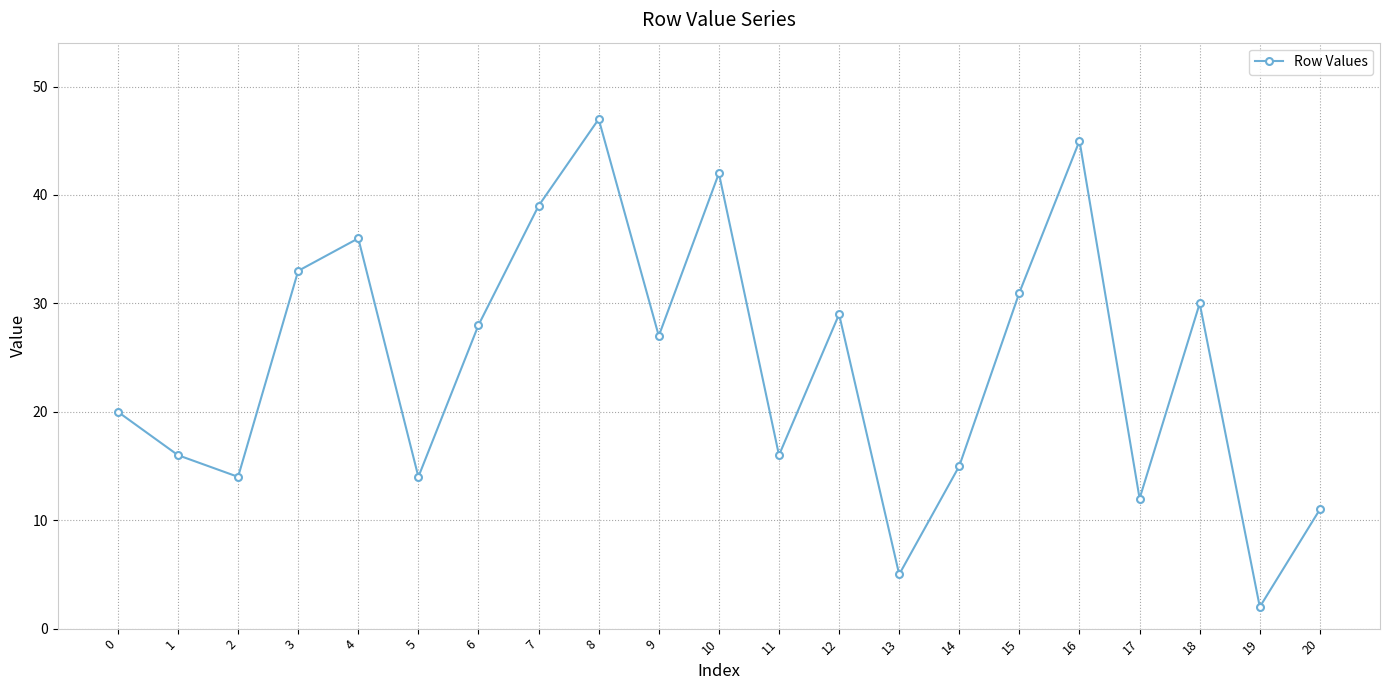

Reading left to right, list all the values displayed in this chart.

0=20	1=16	2=14	3=33	4=36	5=14	6=28	7=39	8=47	9=27	10=42	11=16	12=29	13=5	14=15	15=31	16=45	17=12	18=30	19=2	20=11